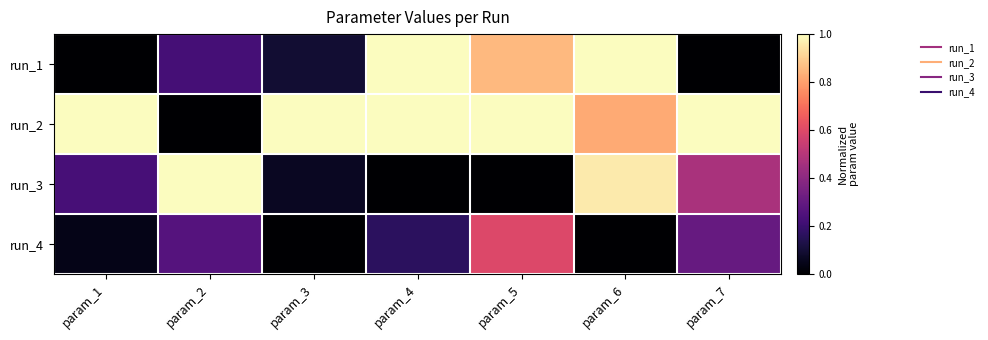

At how many categories does at least one series exceed 0?

7